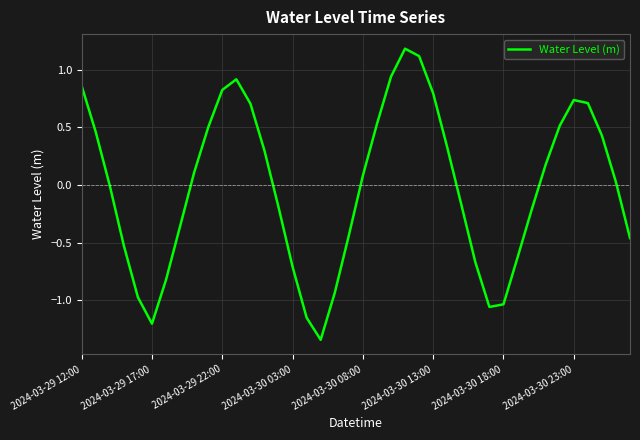

What is the greatest value displayed?

1.2